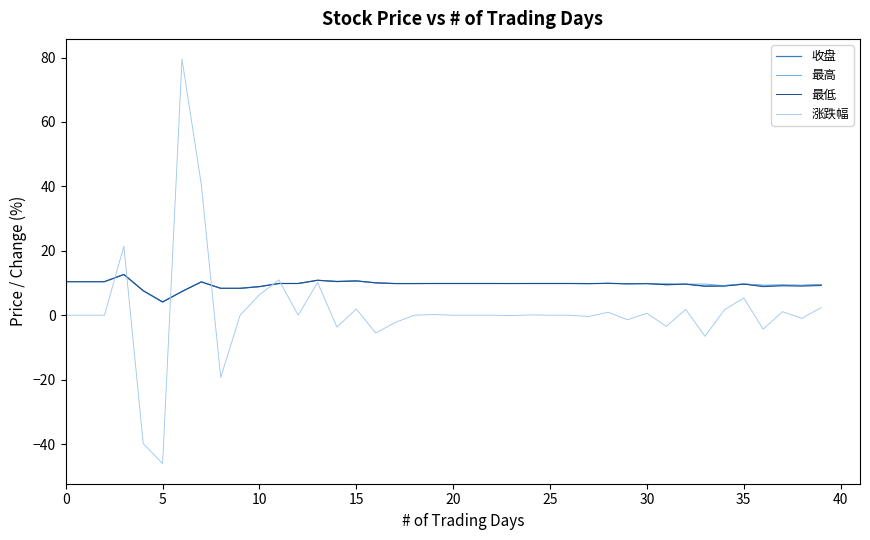

Which series has the largest range (max minus min)?

涨跌幅